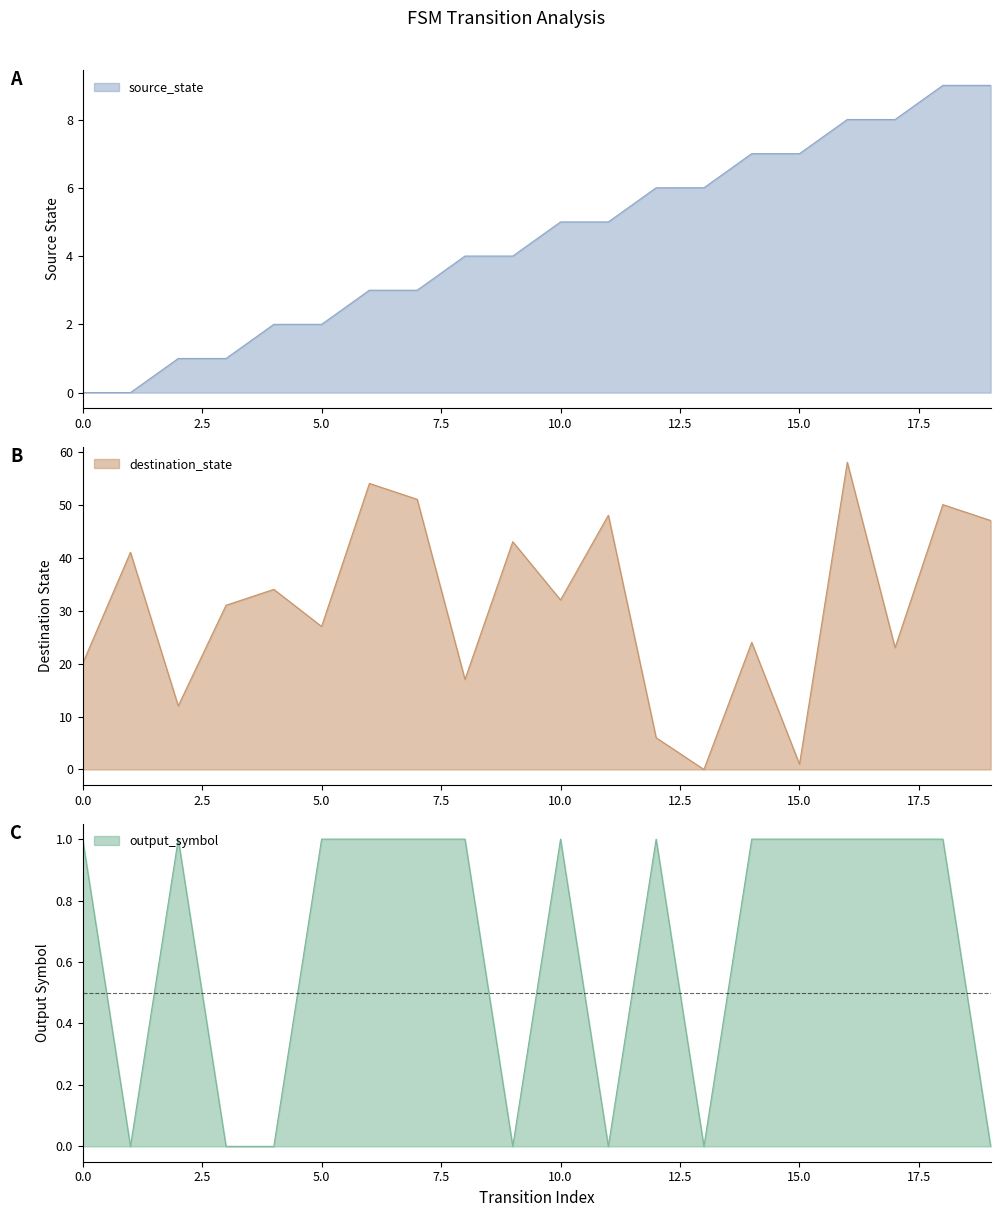

What is the value of the destination_state point at the 12th from the left?

48